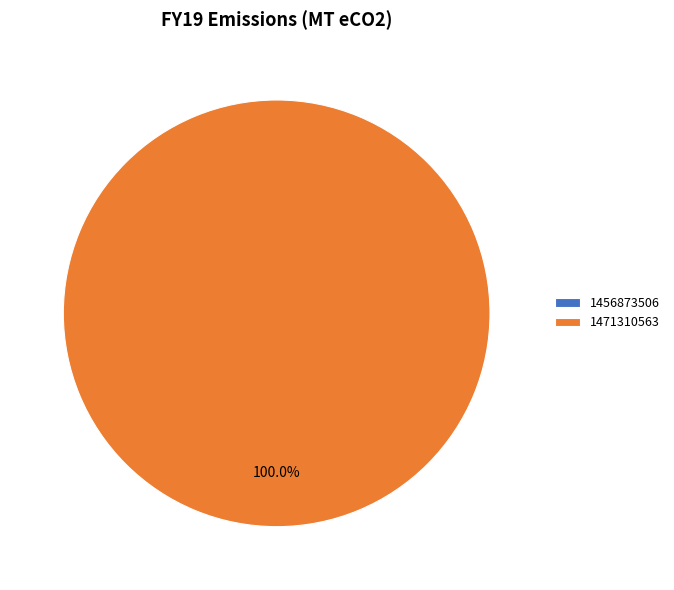

The 1456873506 slice represents 0% of the pie. True or false?

True